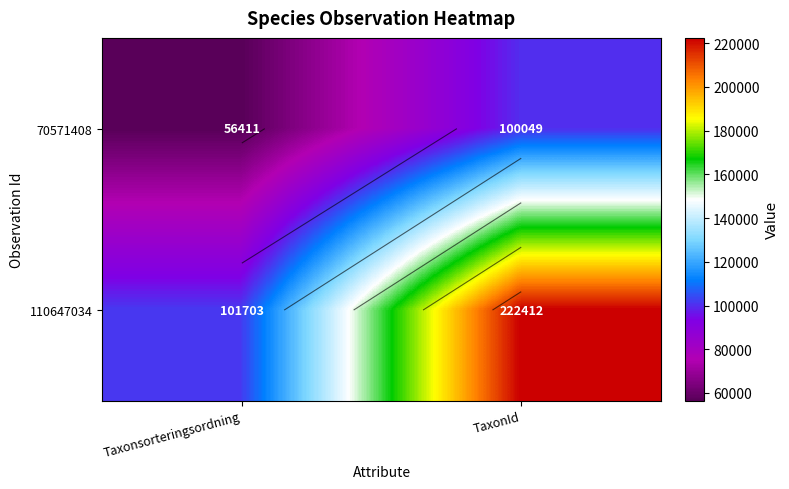

What is the highest value of the 70571408 series?

100049